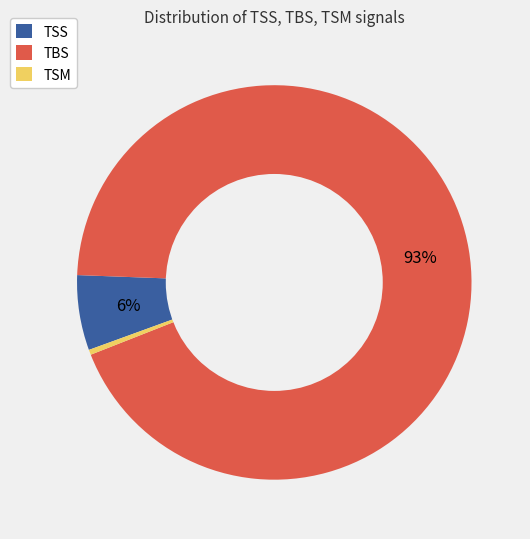

Rank the categories by value from lowest to highest.

TSM, TSS, TBS